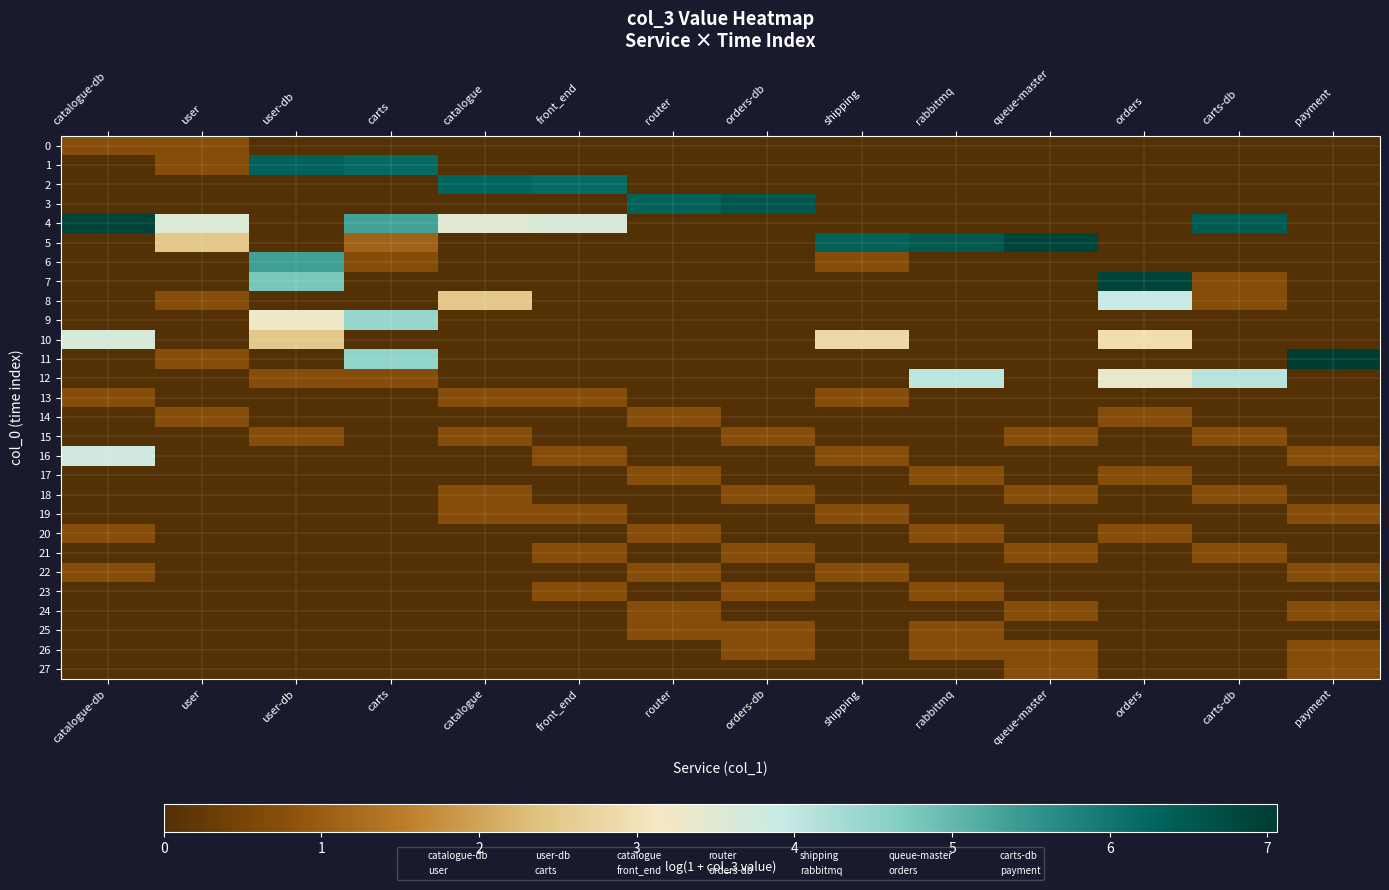

Between orders-db and queue-master, which is larger?

orders-db